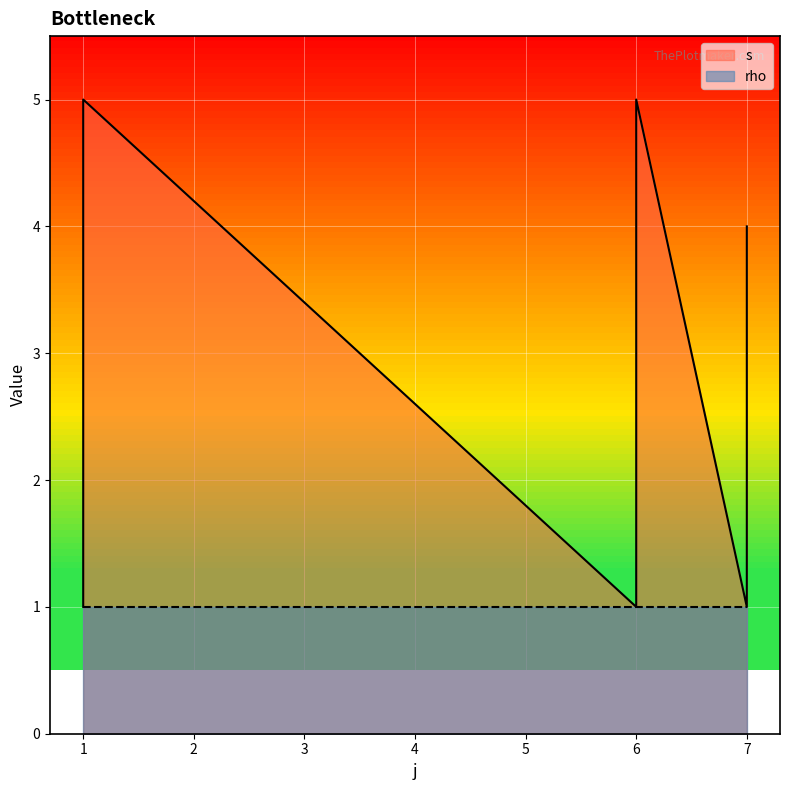

Which has a higher value, 1 or 1?

1